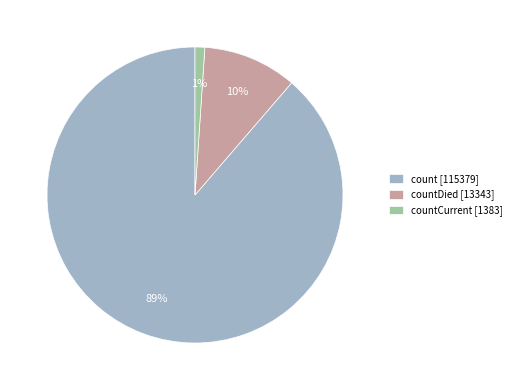

Which slice is the largest?

count [115379]